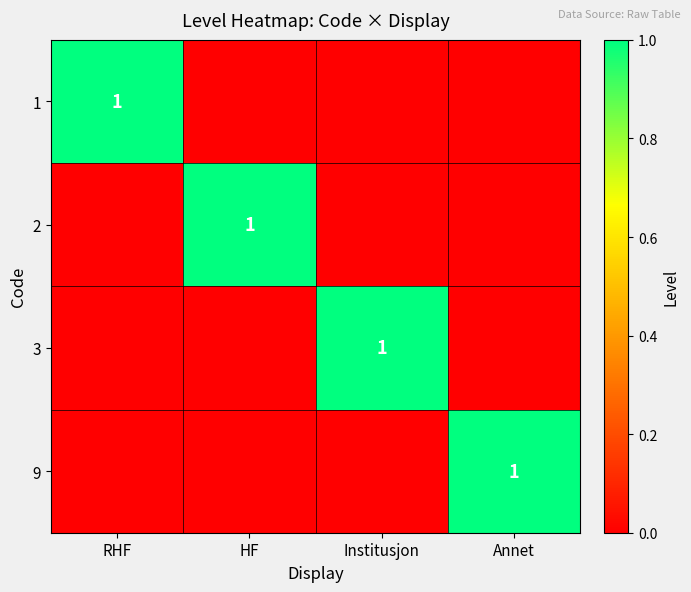

The value of 1 at RHF is 1. True or false?

True